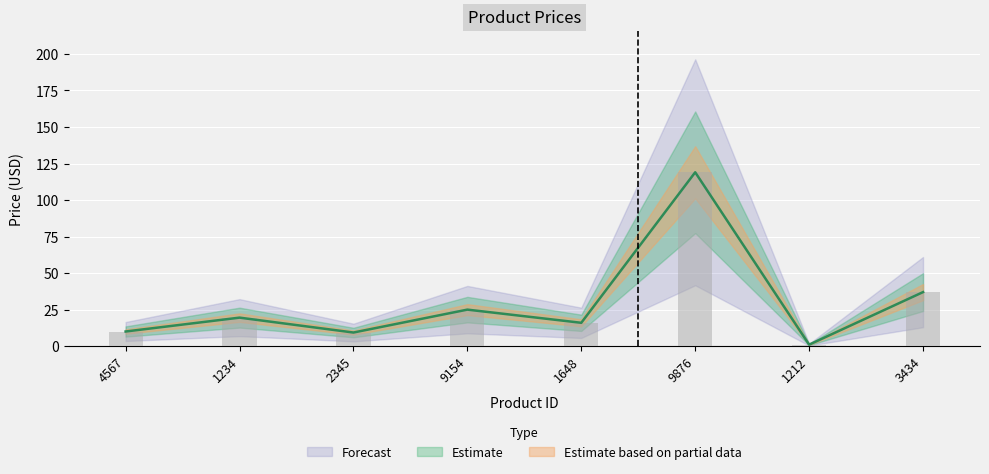

What is the sum of all values?

236.7